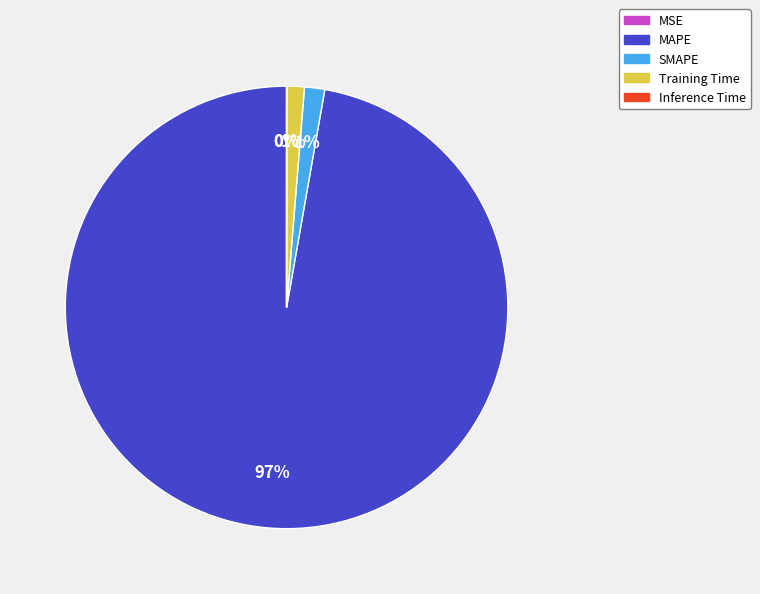

True or false: Training Time accounts for 11% of the total.

False